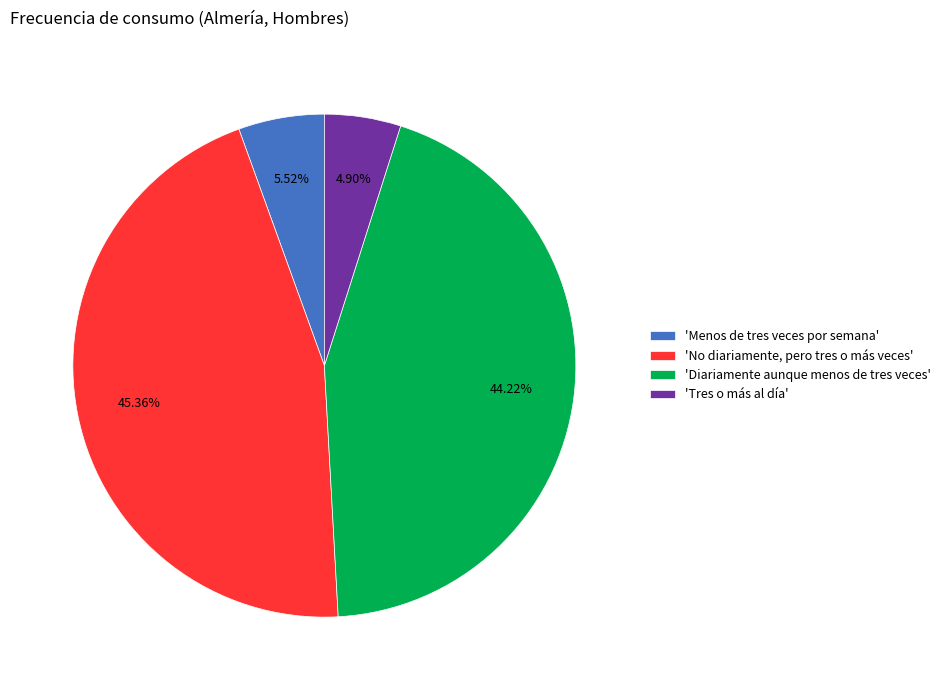

Rank the categories by value from lowest to highest.

'Tres o más al día', 'Menos de tres veces por semana', 'Diariamente aunque menos de tres veces', 'No diariamente, pero tres o más veces'